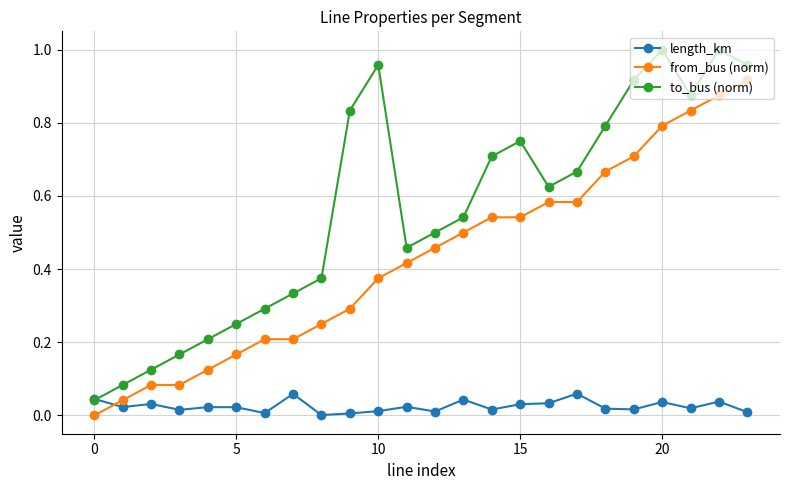

Is this an area chart (filled region under the line)?

No